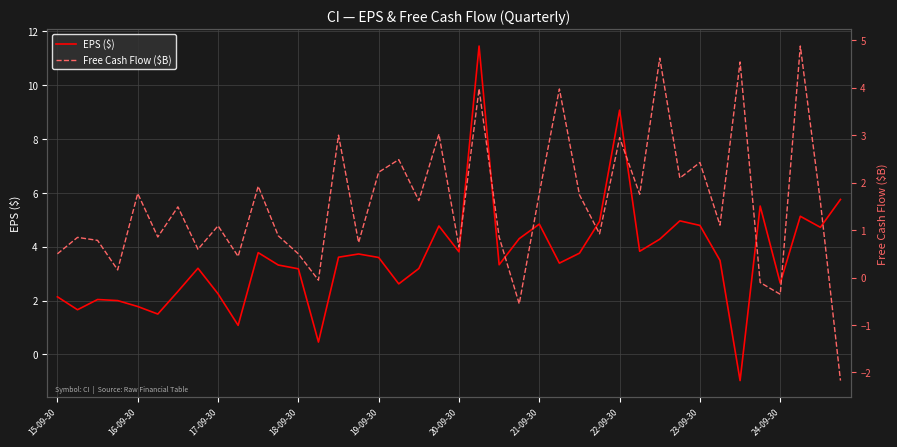

What is the lowest value of the EPS ($) series?

-1.0